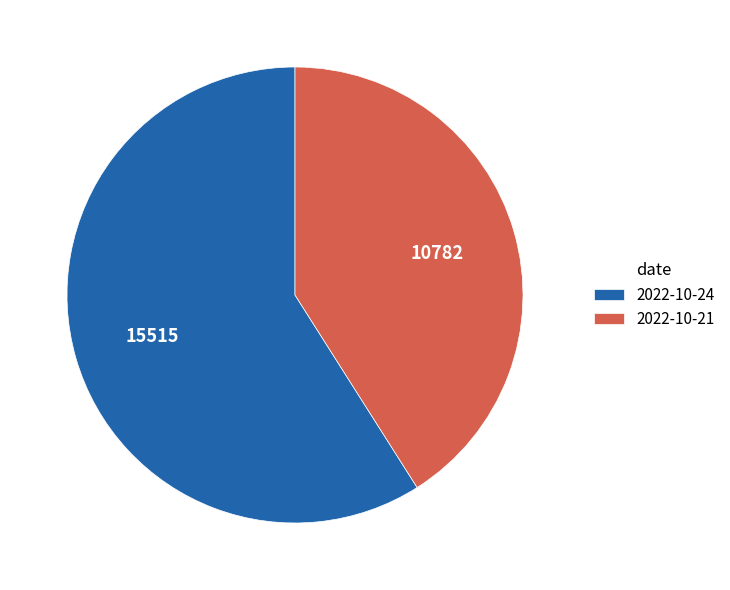

Which slice is the smallest?

2022-10-21